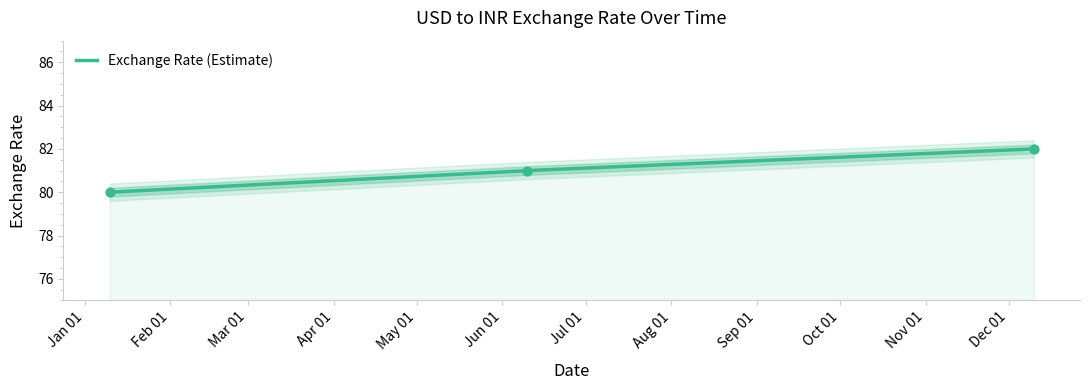

Between 2022-12-10 and 2022-06-10, which is larger?

2022-12-10